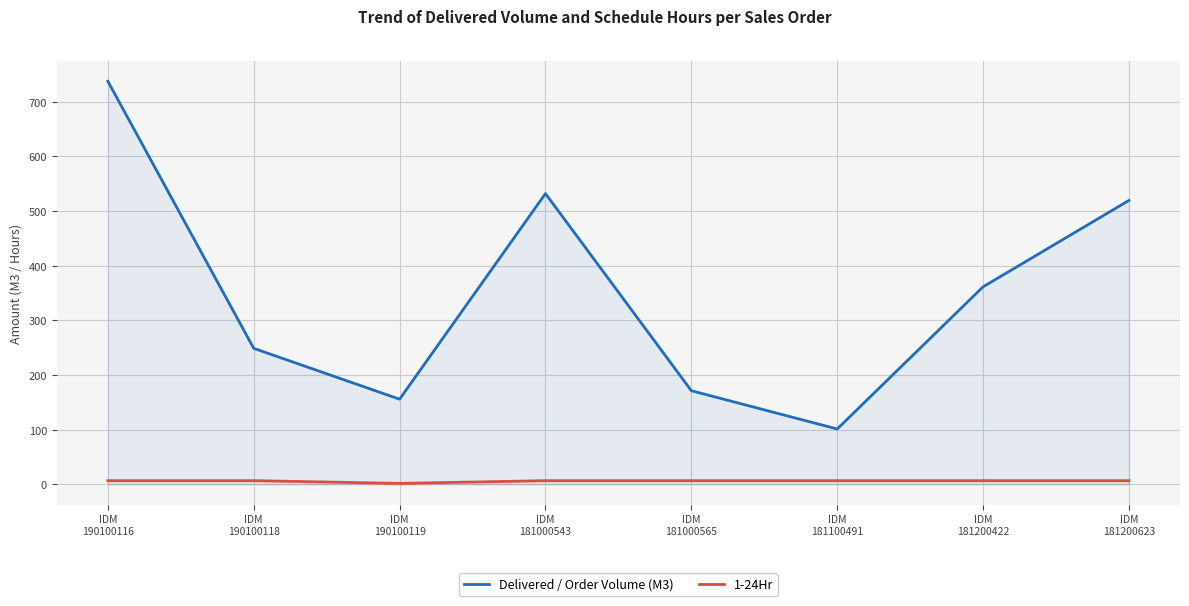

Where does the Delivered / Order Volume (M3) series first go above 361?

IDM
190100116